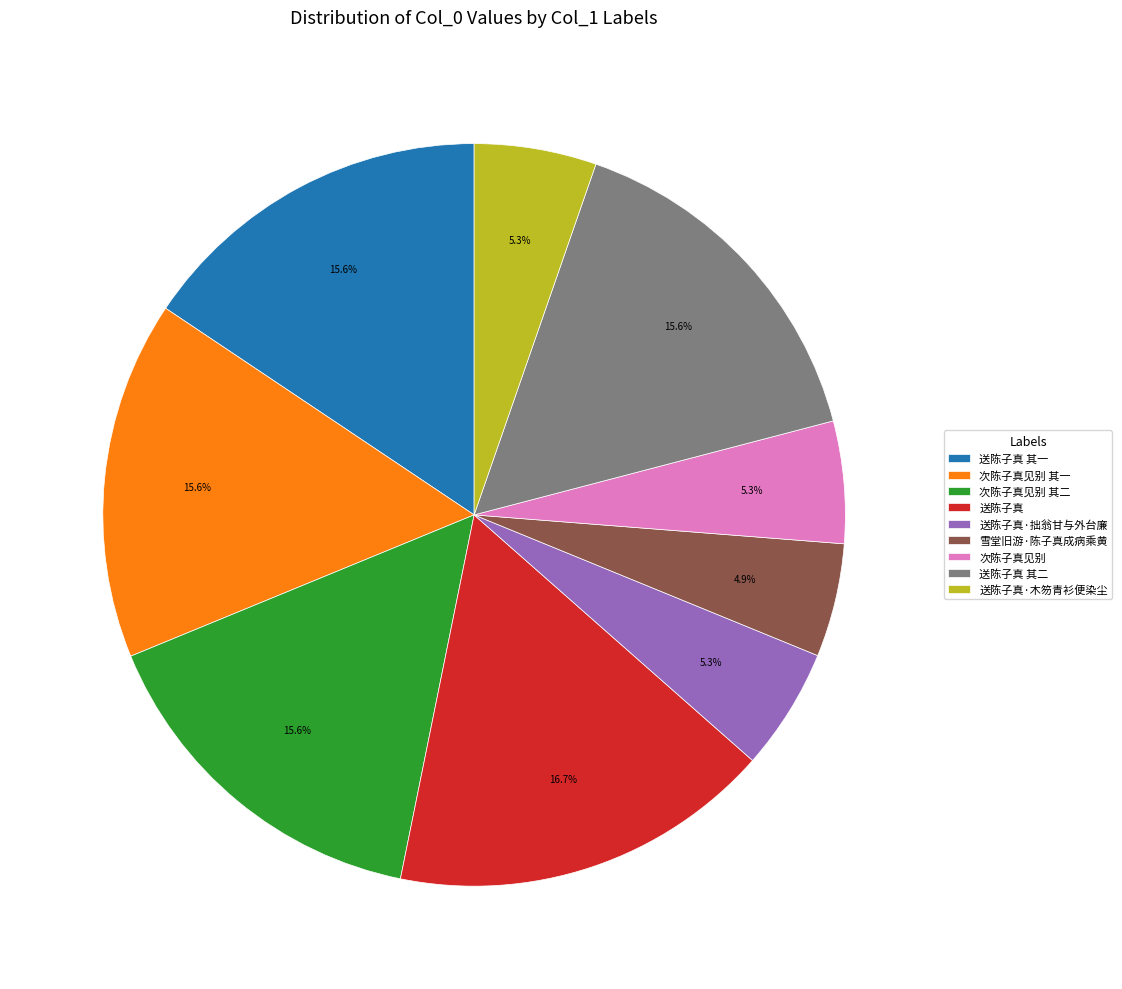

Approximately how many times larger is the value at 送陈子真·木笏青衫便染尘 compared to 送陈子真?

0.3